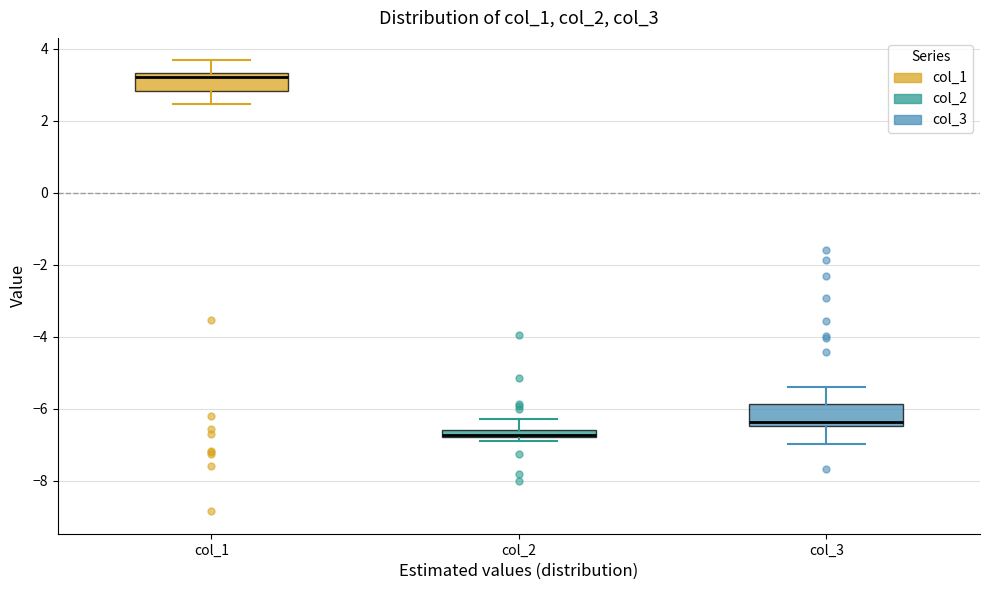

Where does the median line of the box for col_1 sit on the y-axis? The values are not printed on the chart, so give them approximately, as read against the axis.

3.2